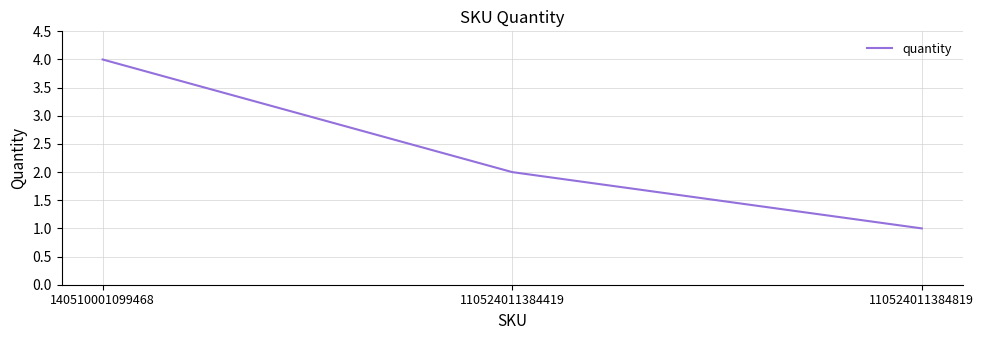

What is the difference between the values at 110524011384819 and 140510001099468?

3